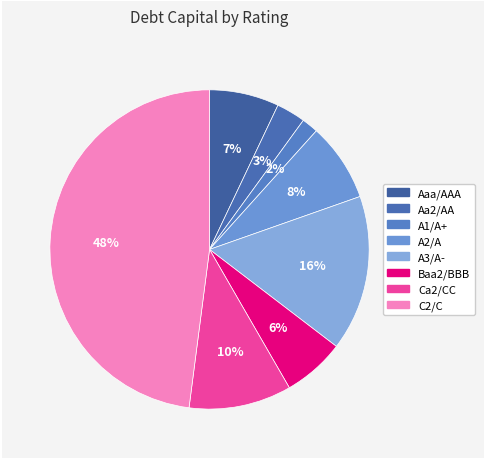

Count the number of slices in the pie.

8